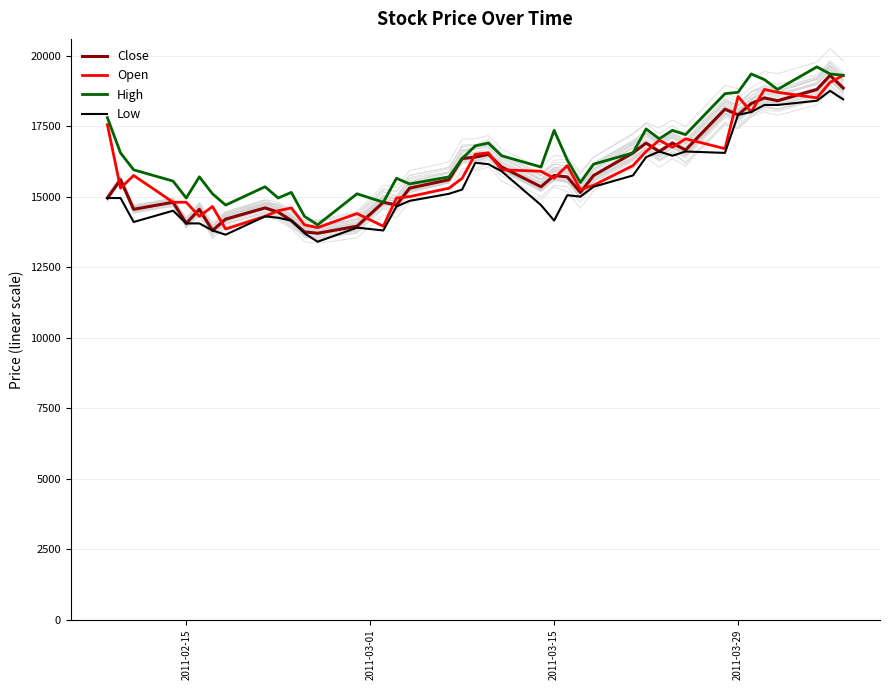

True or false: Low and Close intersect in this chart.

False